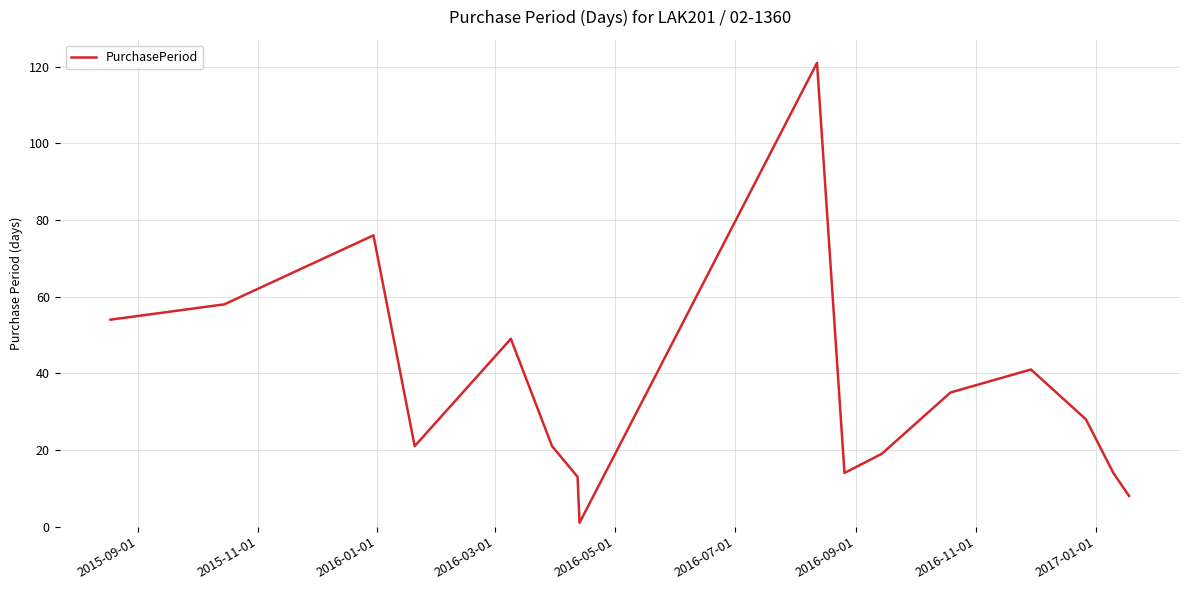

Does the chart display data point markers on the line(s)?

No